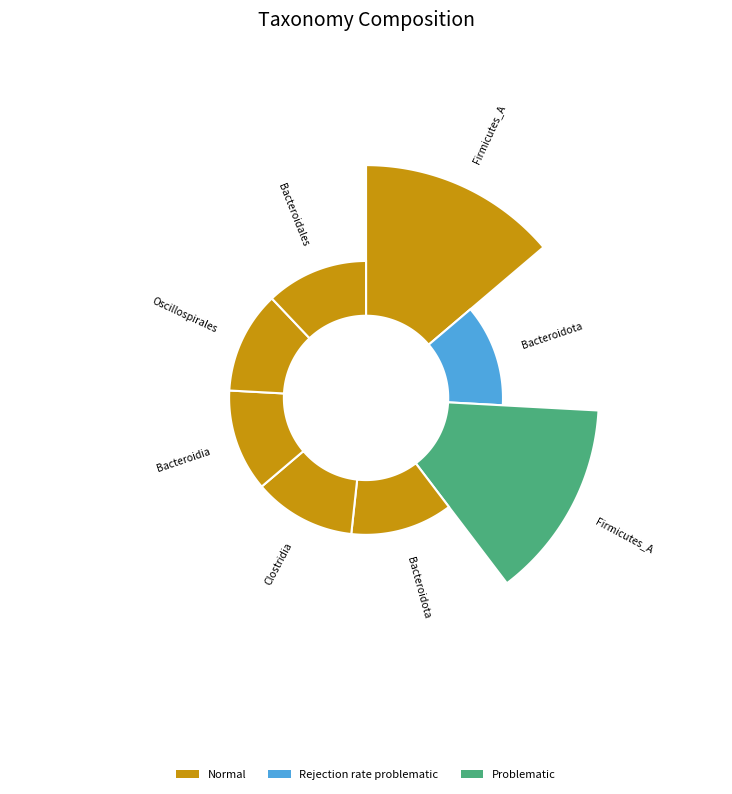

The d__Bacteria_include_p__Bacteroidota slice represents 6% of the pie. True or false?

False